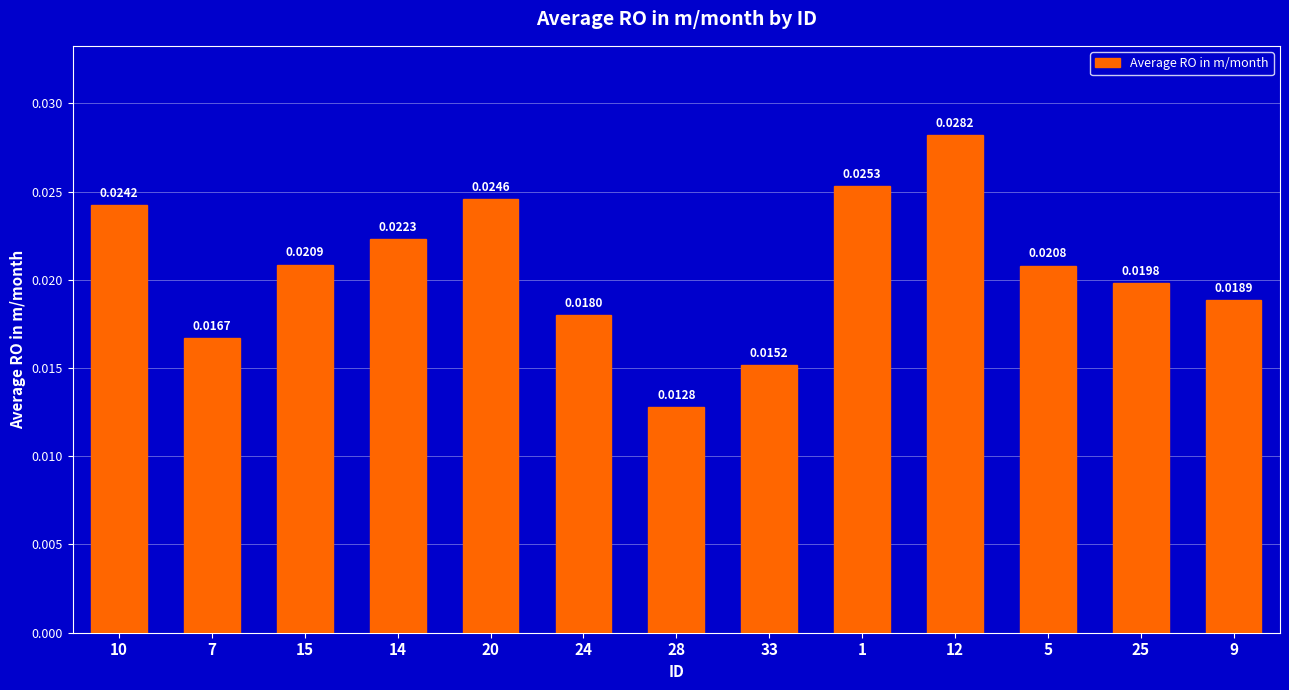

Does the chart contain stacked bars?

No